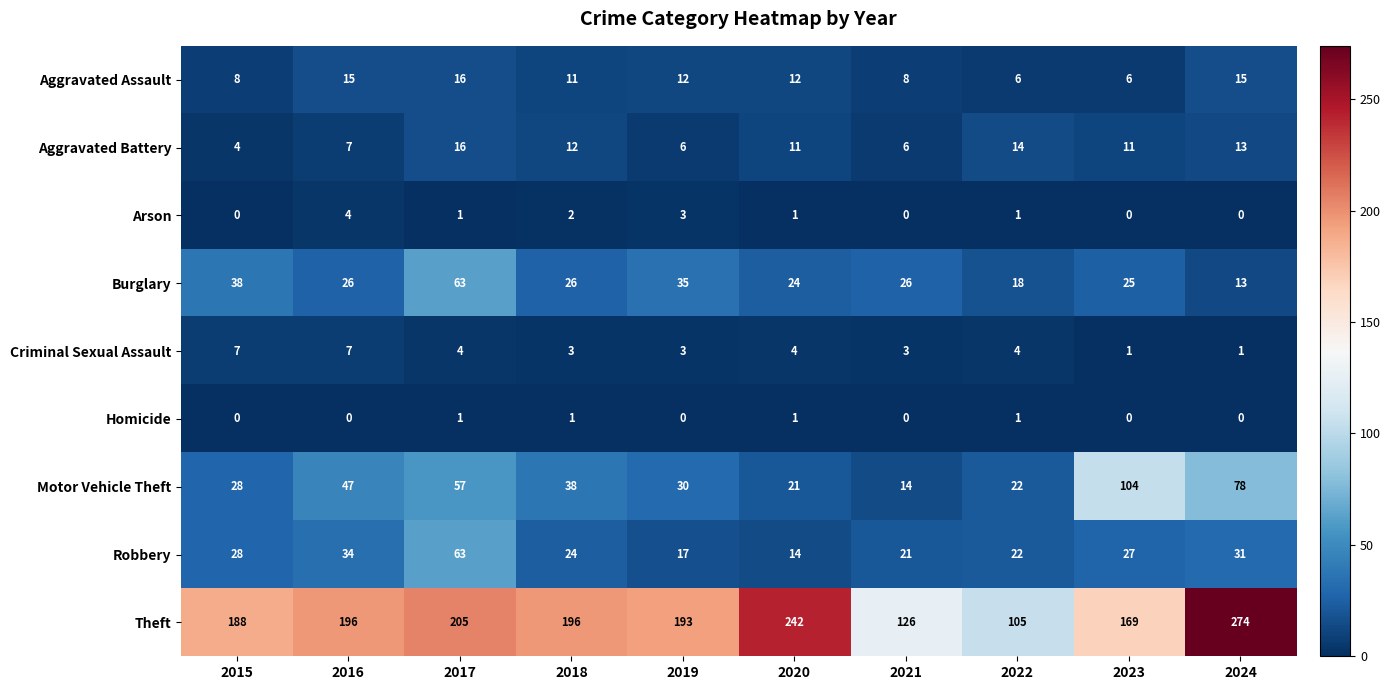

The value of Arson at 2016 is 4. True or false?

True